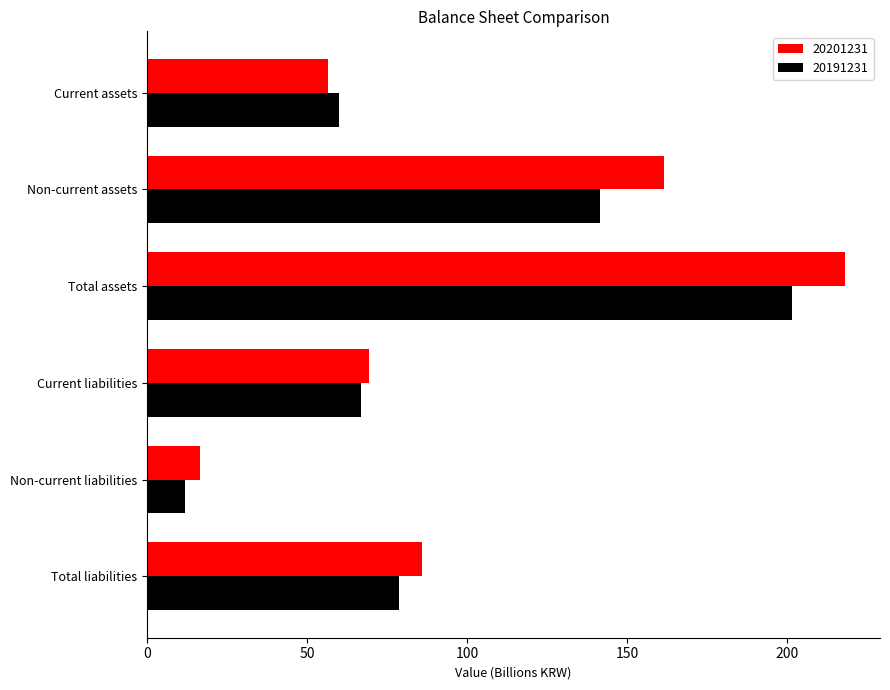

What value does the 20191231 series have at Non-current assets?

141.5